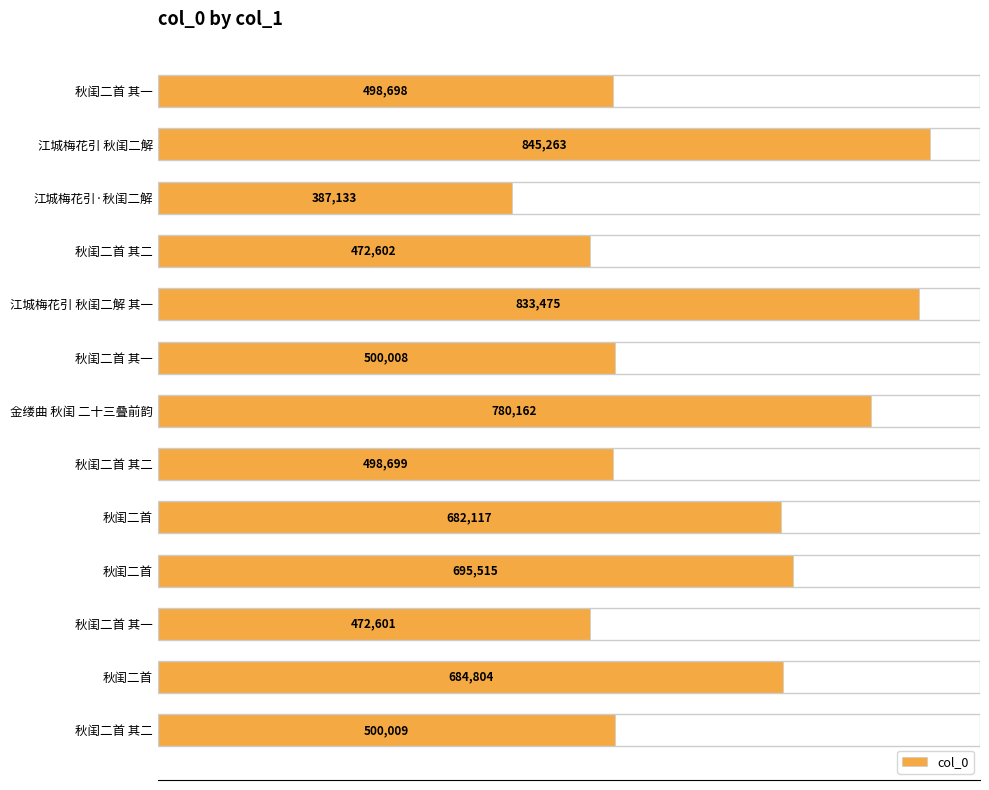

Which label corresponds to the largest value in the chart?

江城梅花引 秋闺二解